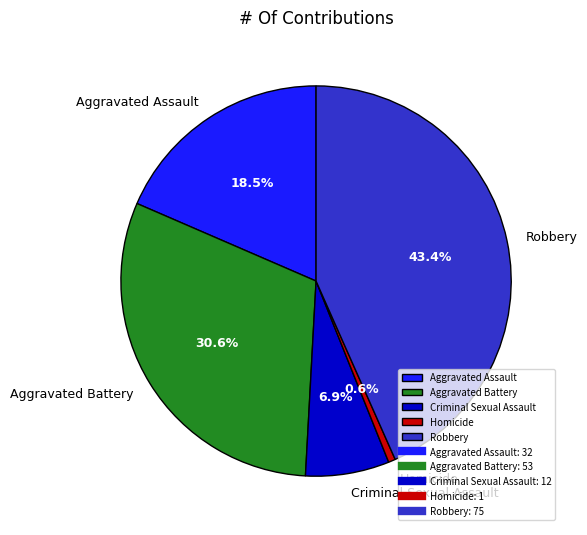

What is the ratio of the value at Aggravated Assault to the value at Criminal Sexual Assault?

2.7